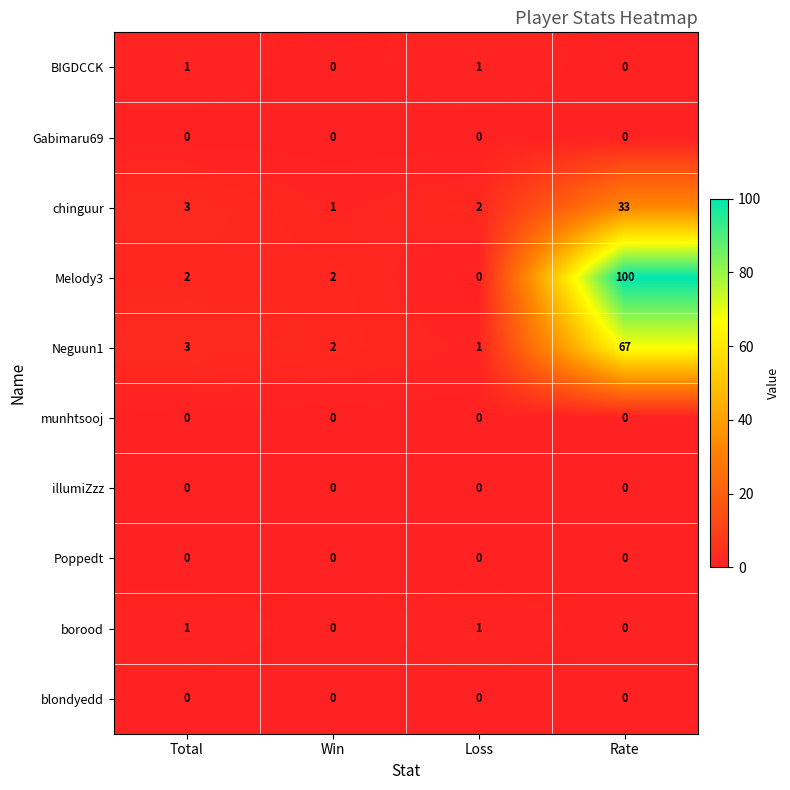

Which label corresponds to the largest value in the chart?

Rate